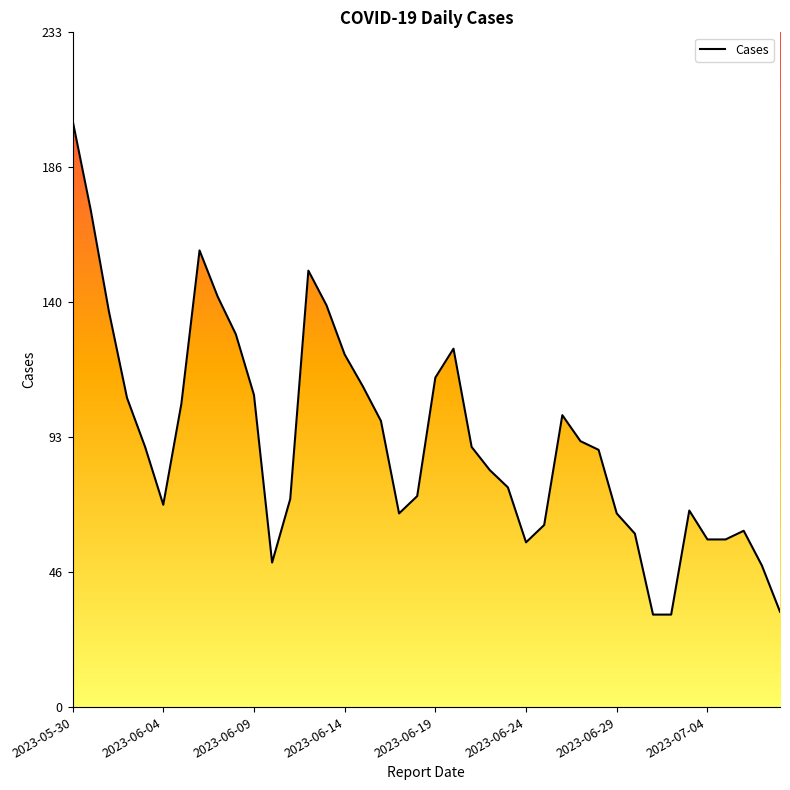

What is the smallest value displayed?

32